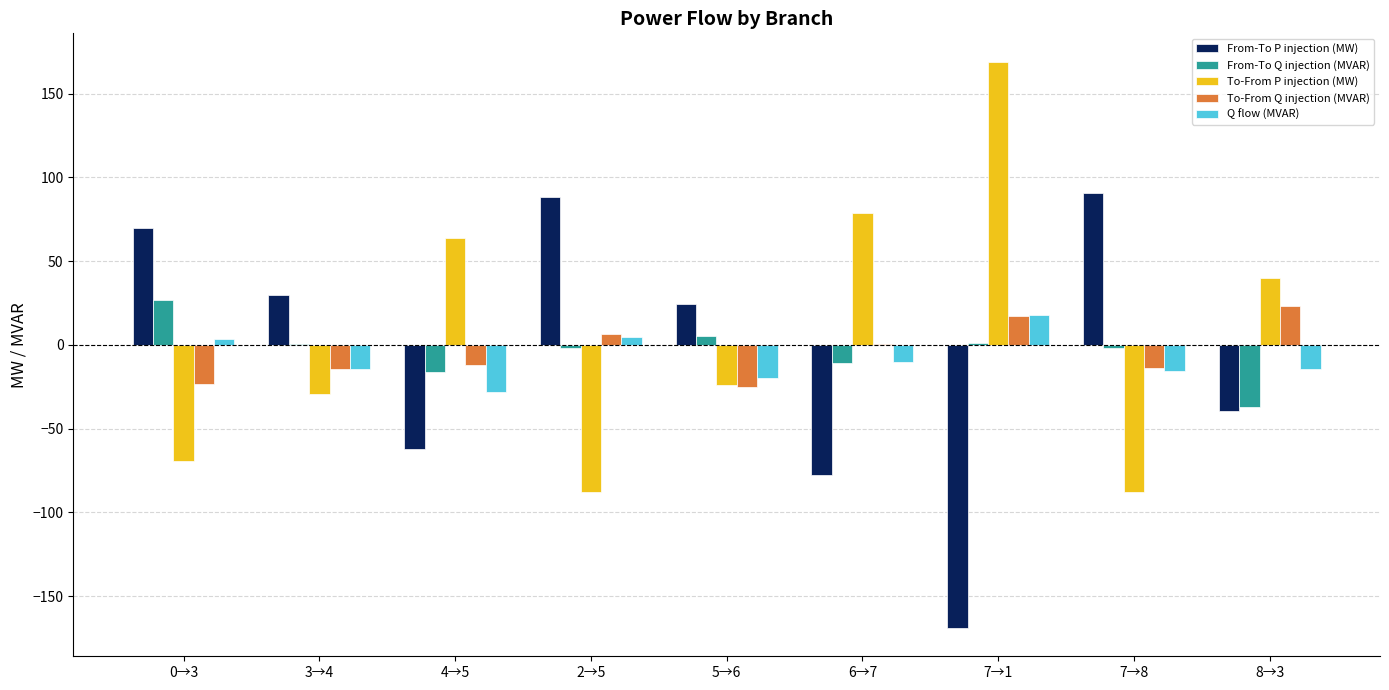

How many data points does each series have?

9